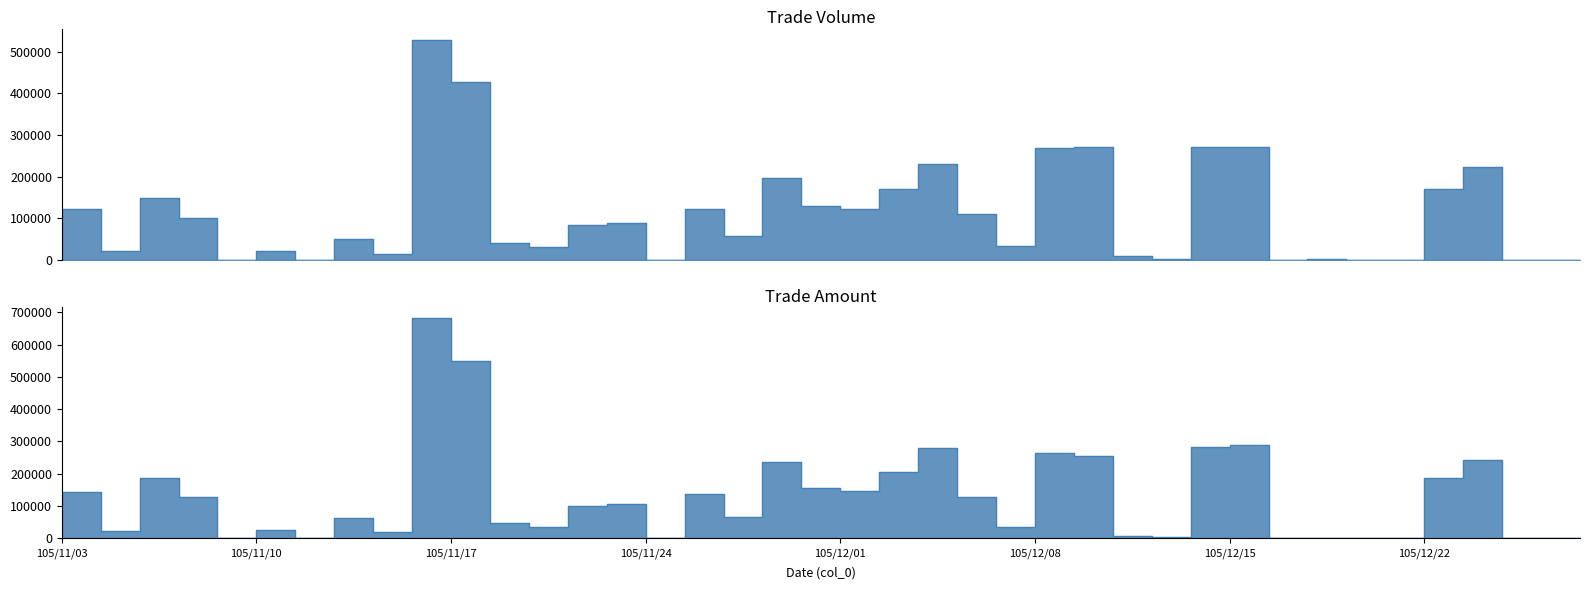

List the series in order of their peak value, highest first.

Amount (col_2), Volume (col_1)